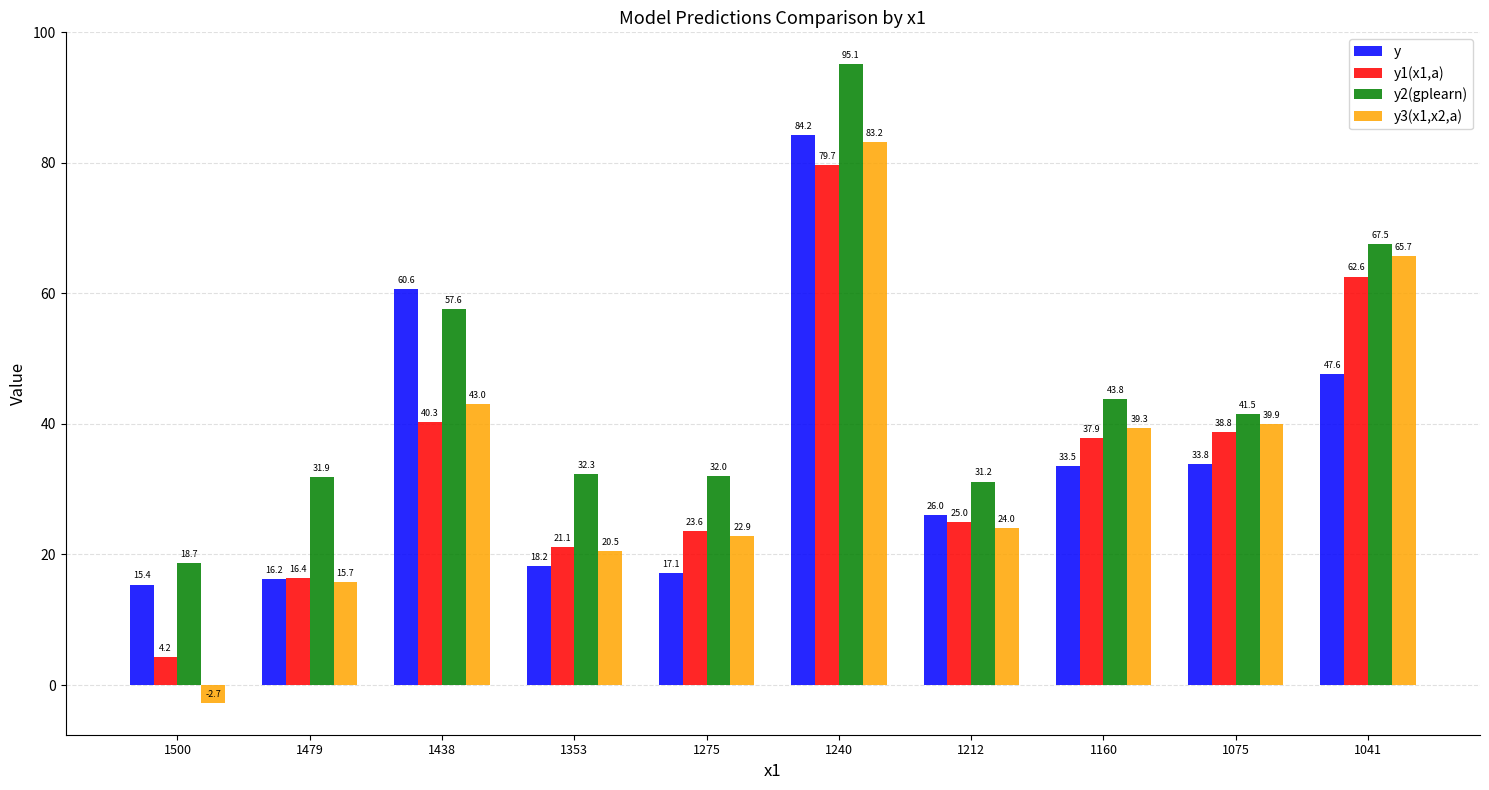

List the series in order of their peak value, lowest first.

y1(x1,a), y3(x1,x2,a), y, y2(gplearn)